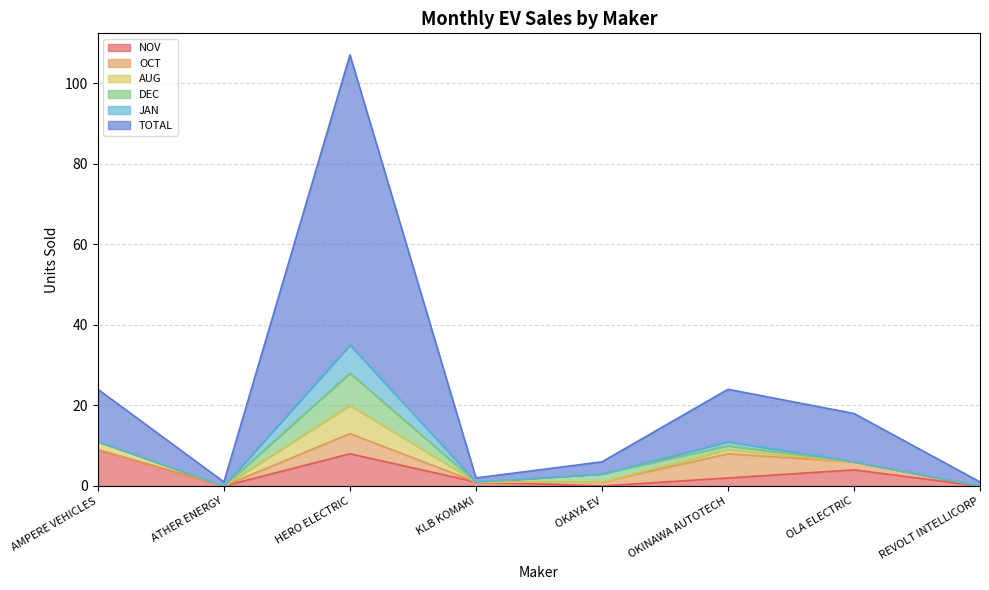

True or false: NOV and TOTAL cross at least once.

False